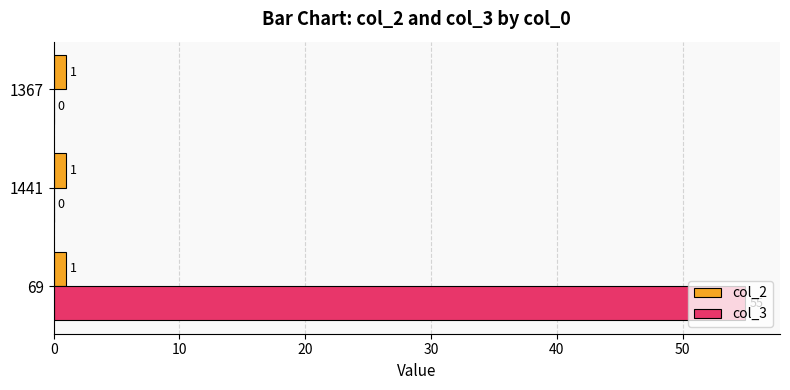

True or false: col_2 has a value of 1 at 1441.

True